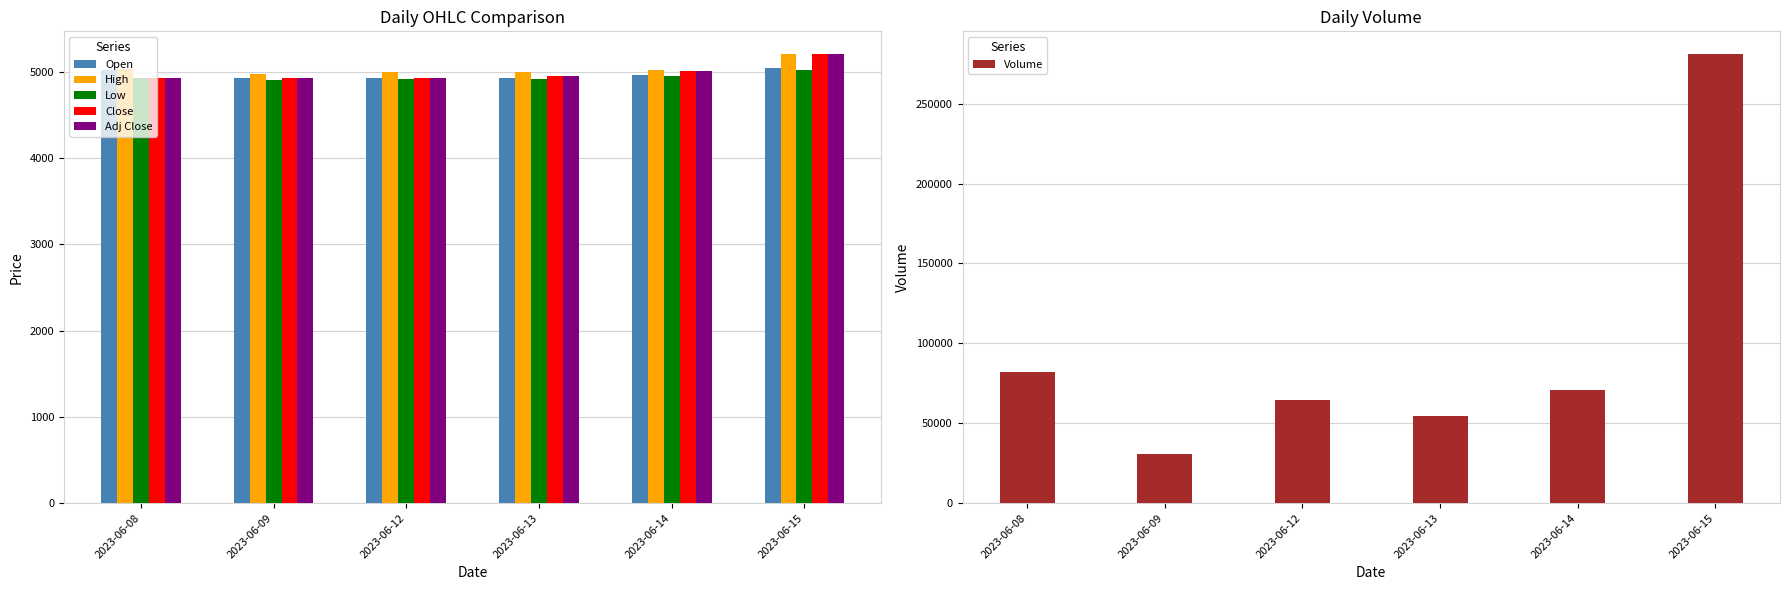

At which category is the sum across all series the highest?

2023-06-15